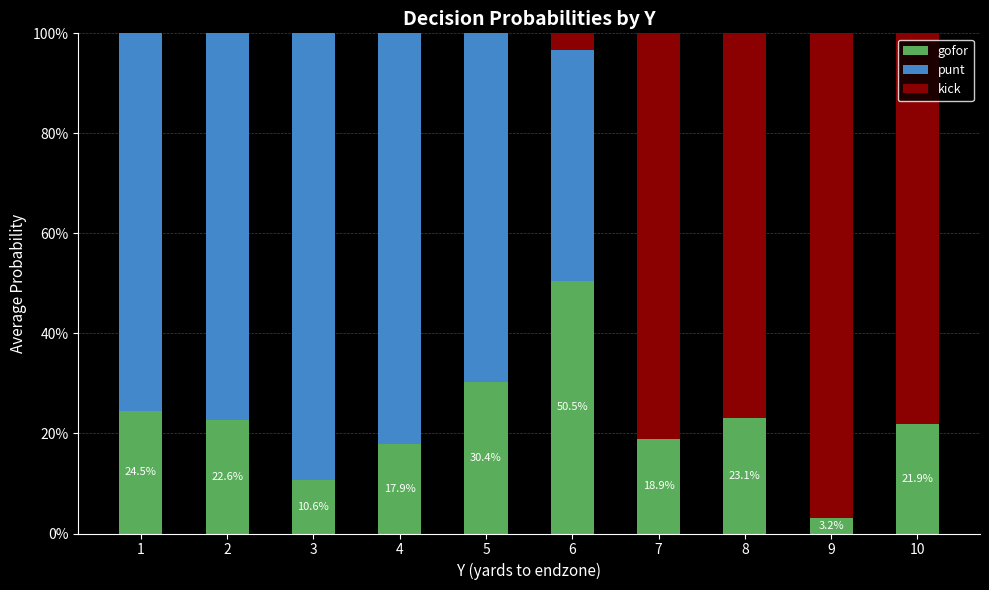

What is the difference between the maximum and second lowest values in the kick series?

1.0